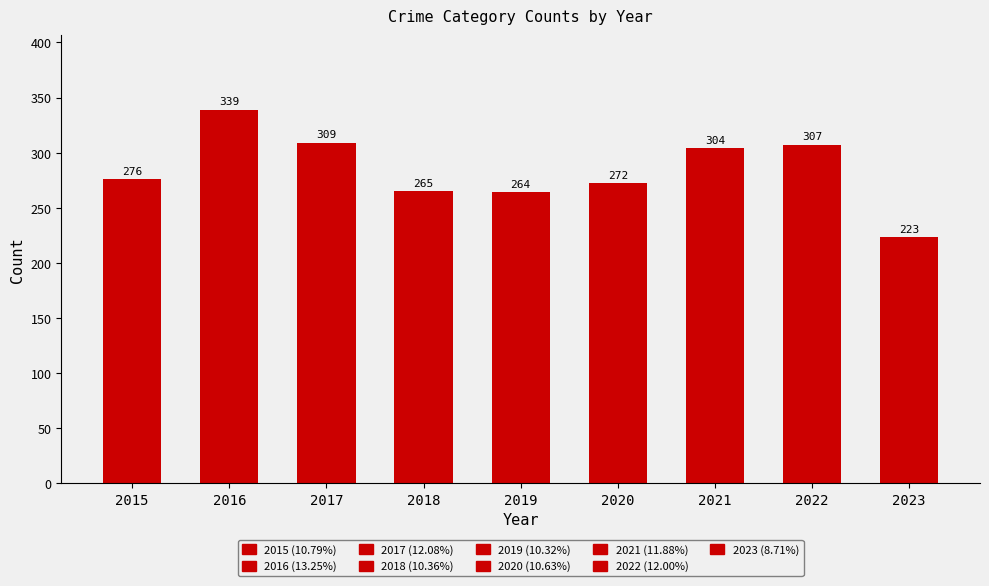

How many series are shown in this chart?

1